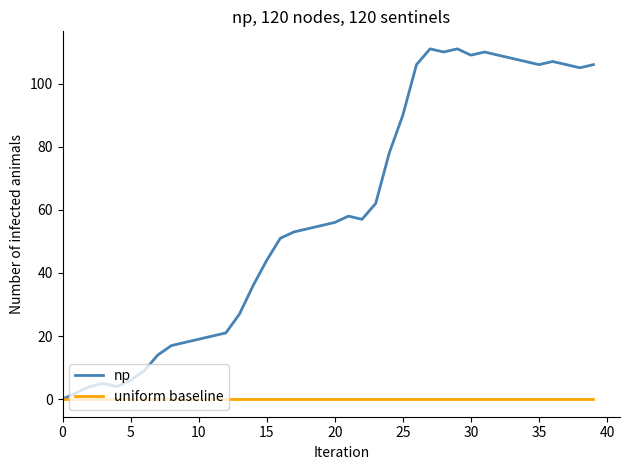

Which series has the largest total across all categories?

np